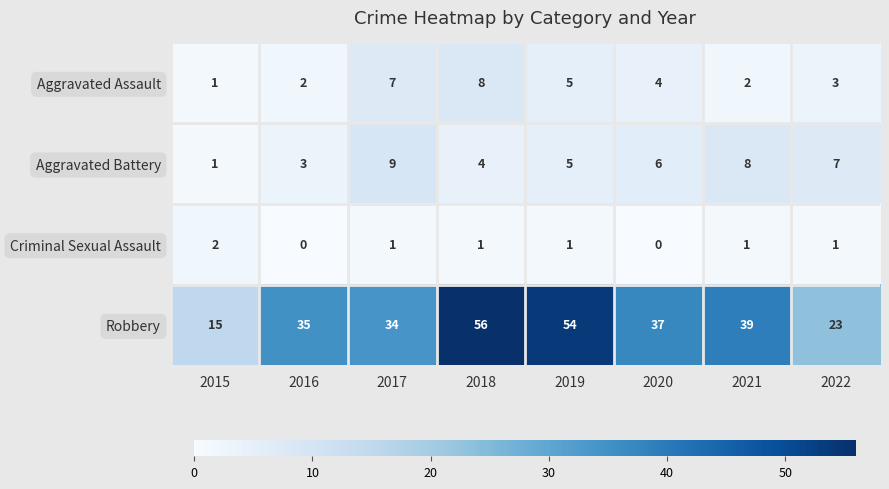

Rank the series by their maximum value, from lowest to highest.

Criminal Sexual Assault, Aggravated Assault, Aggravated Battery, Robbery